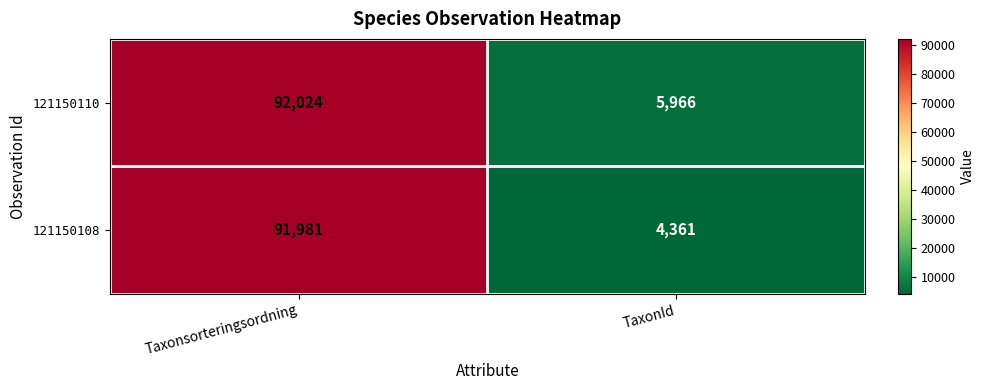

What is the total value across all series at TaxonId?

10327